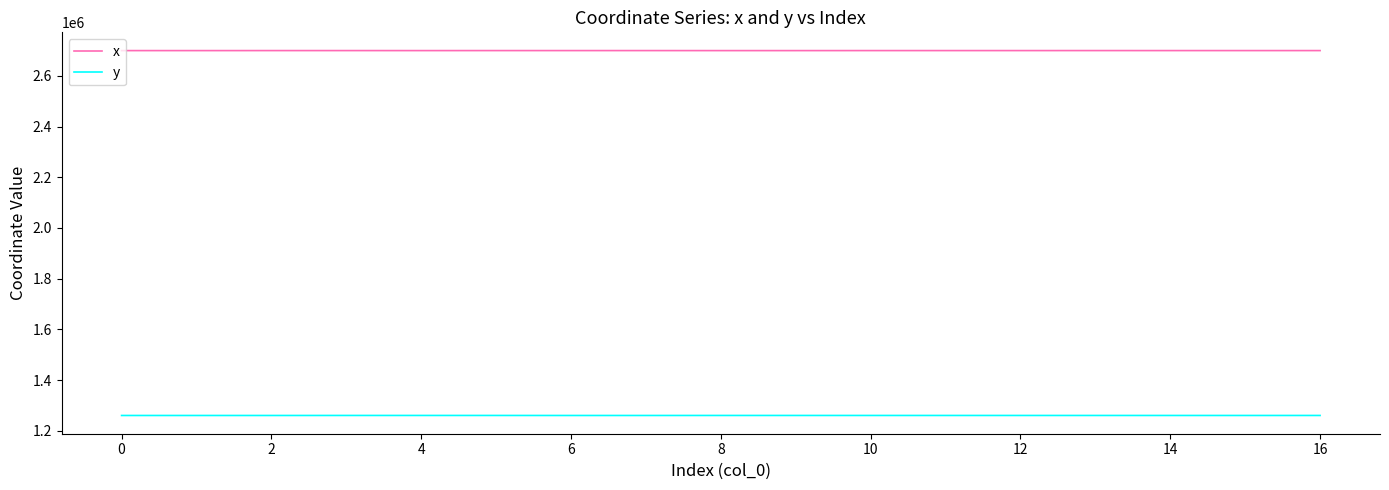

Rank the series by their average value, from lowest to highest.

y, x